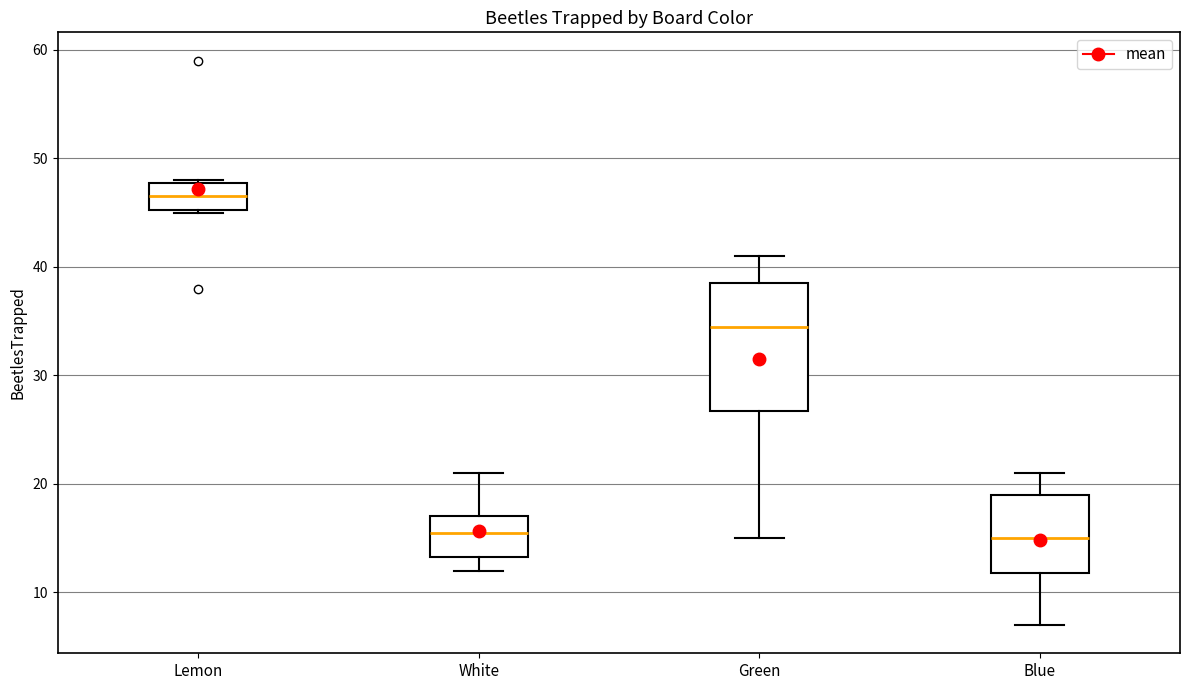

Which box is the tallest, from its lower edge to its upper edge?

Green